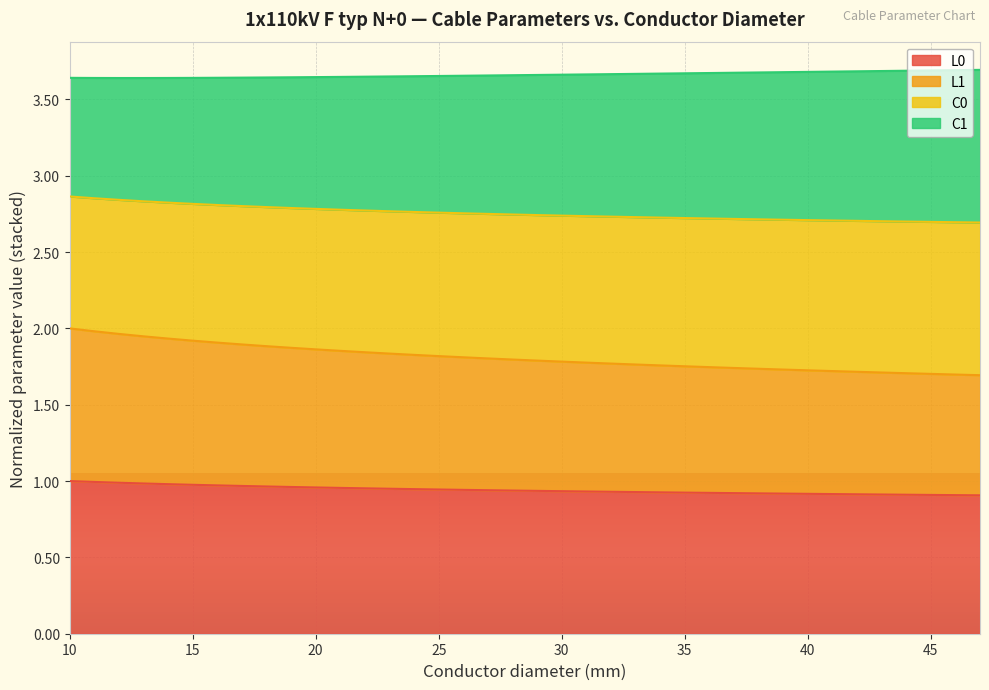

What are all the series names shown in the legend?

L0, L1, C0, C1